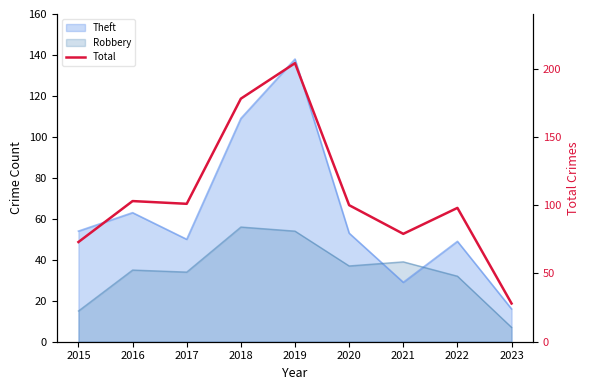

Reading left to right, extract all data points from this chart.

2015=73	2016=103	2017=101	2018=178	2019=204	2020=100	2021=79	2022=98	2023=28